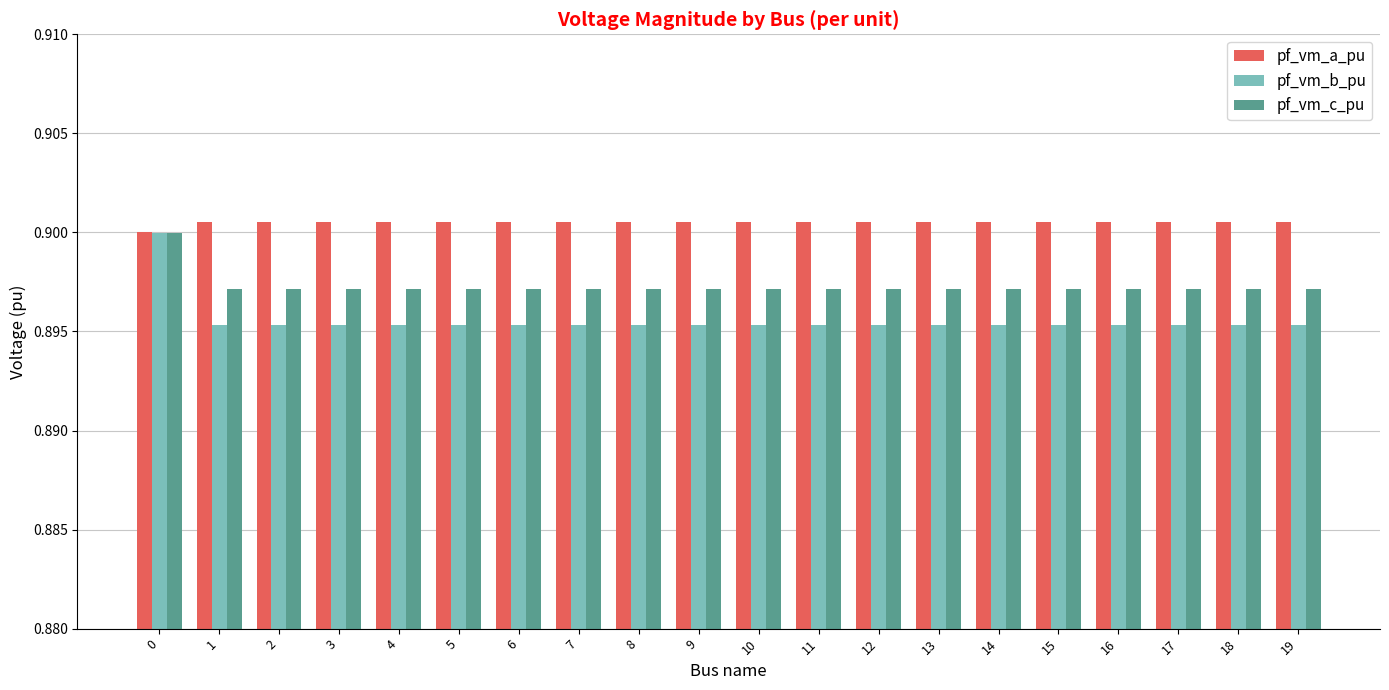

At 3, list the series in order from largest to smallest.

pf_vm_a_pu, pf_vm_c_pu, pf_vm_b_pu